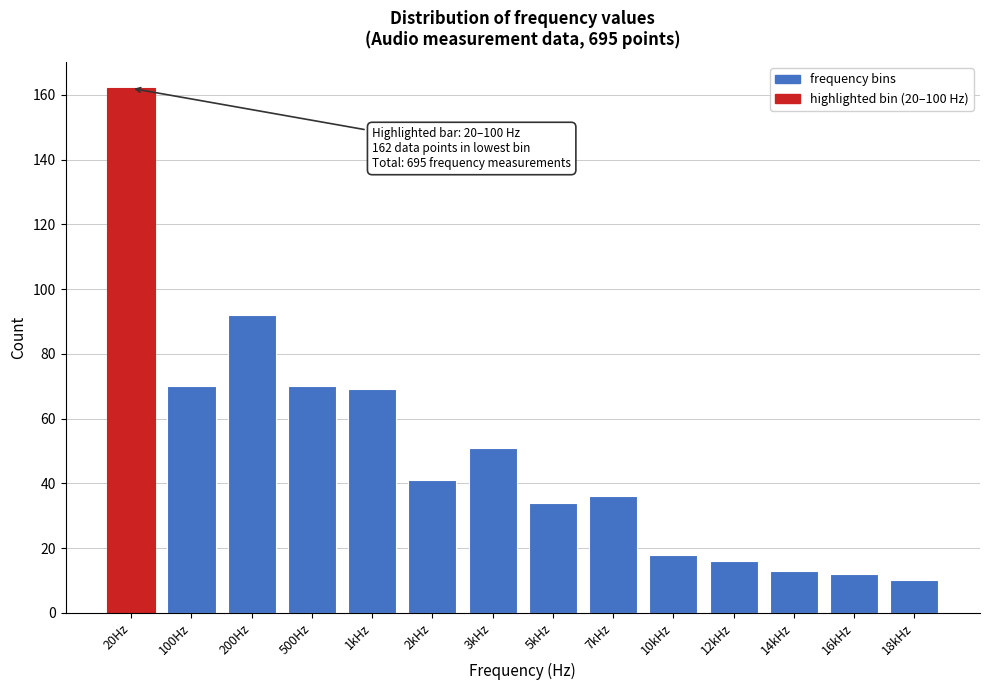

Reading left to right, what are all the values shown in this chart?

162	70	92	70	69	41	51	34	36	18	16	13	12	10